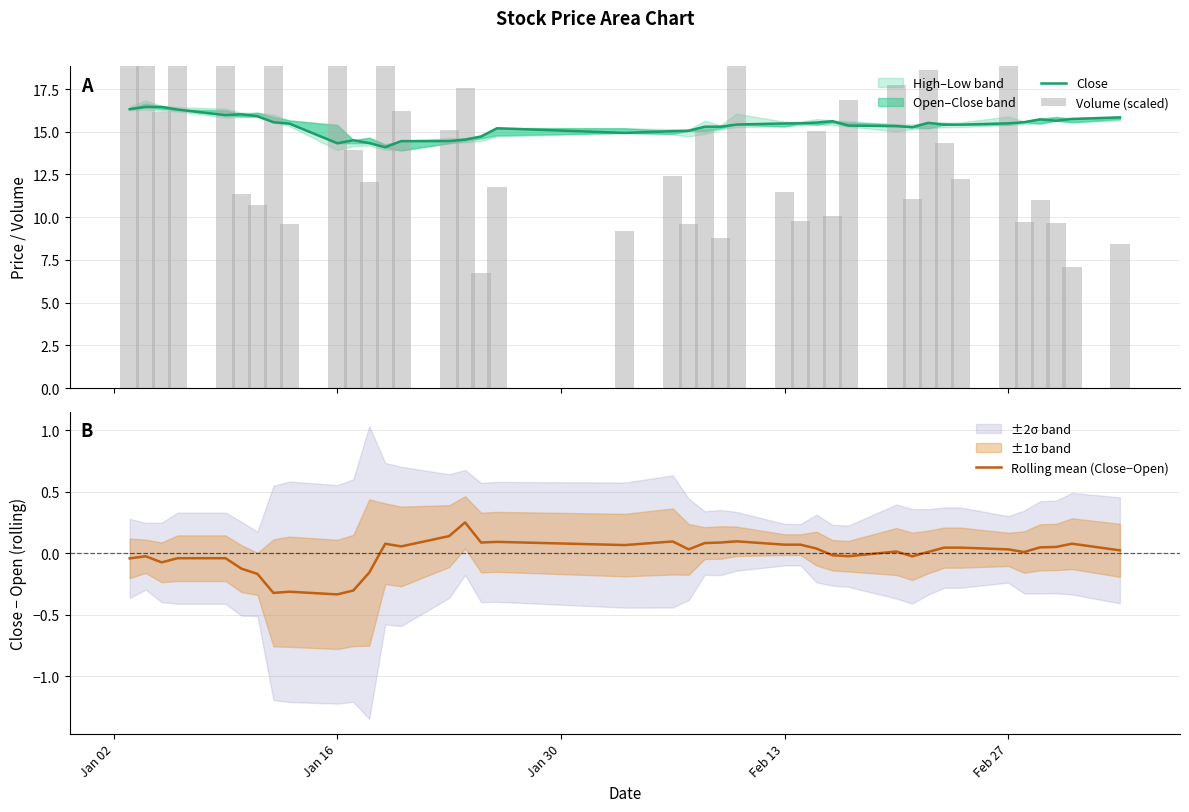

What is the label of the 1st bar from the left?

Jan 02